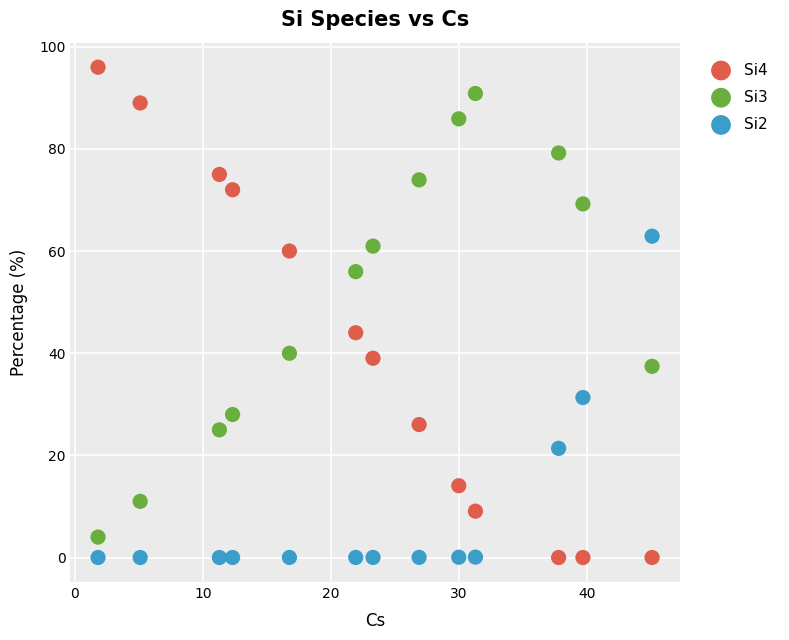

What are all the series names shown in the legend?

Si4, Si3, Si2